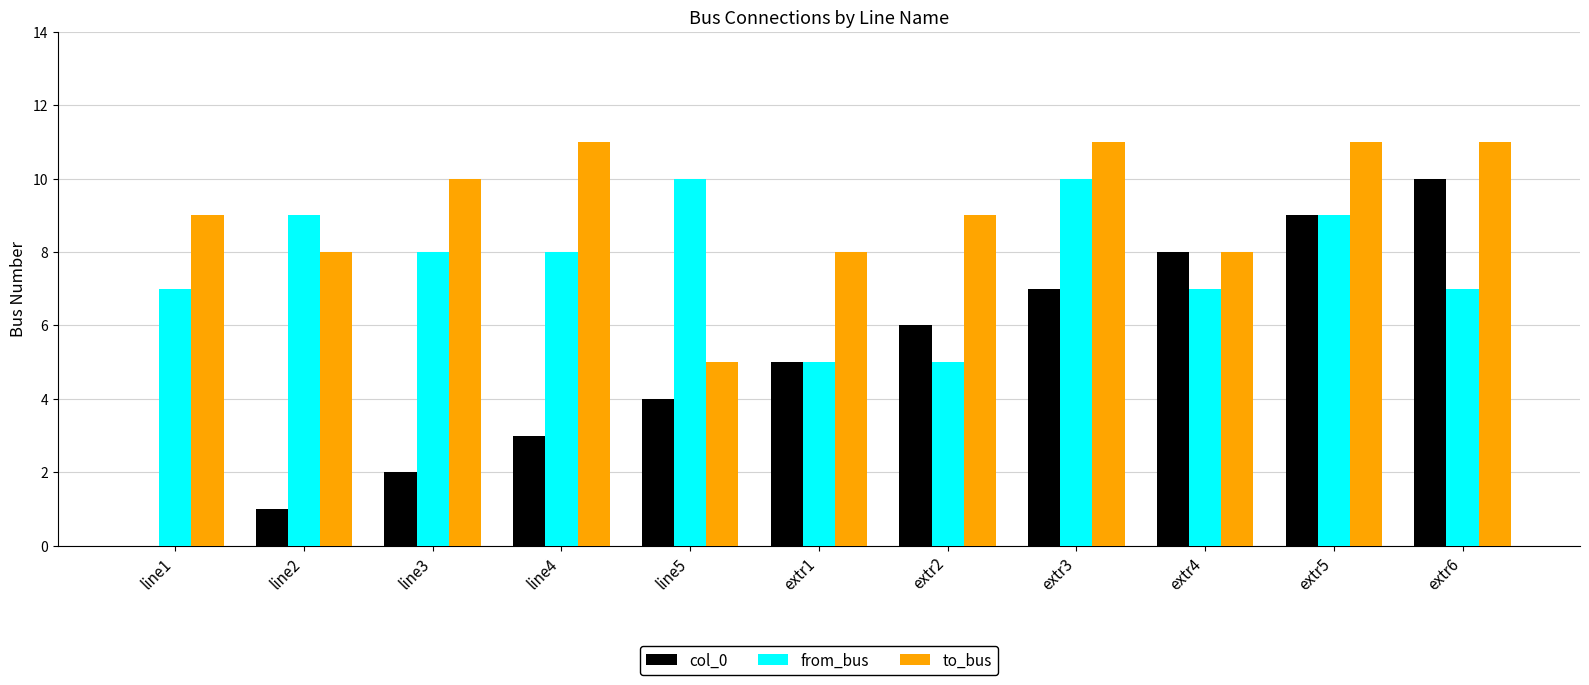

Count the to_bus values in the range 8 to 11.

10